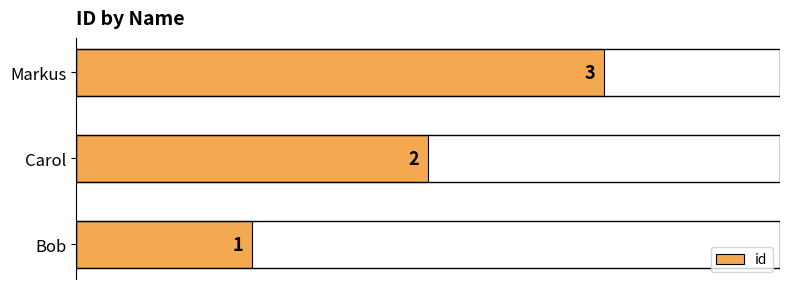

List the labels in order of value, smallest first.

Bob, Carol, Markus